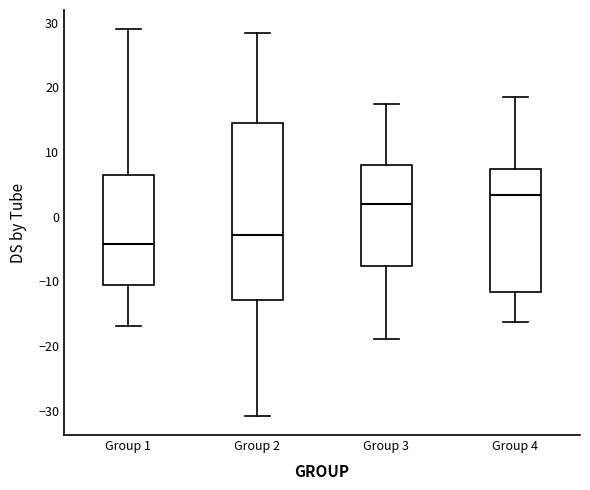

Which box's median line is the highest?

Group 4